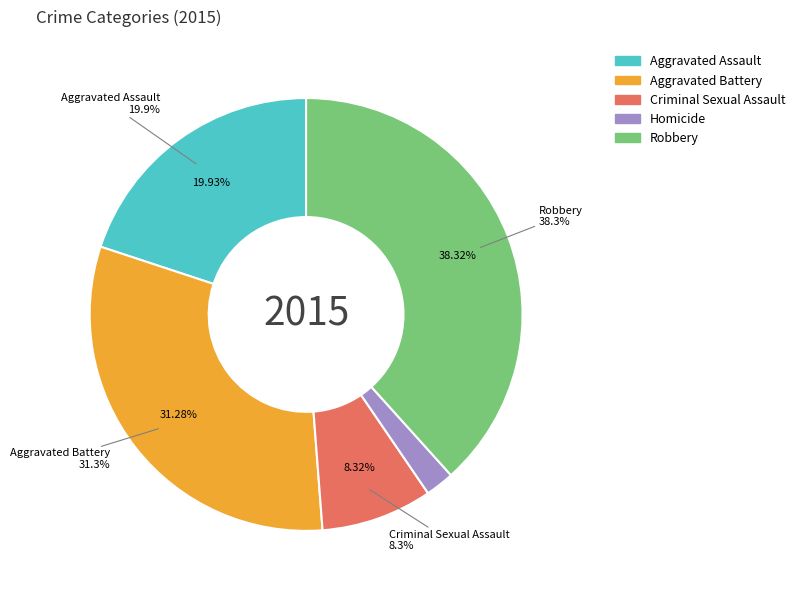

What percentage is the Aggravated Battery slice, to the nearest percent?

31%